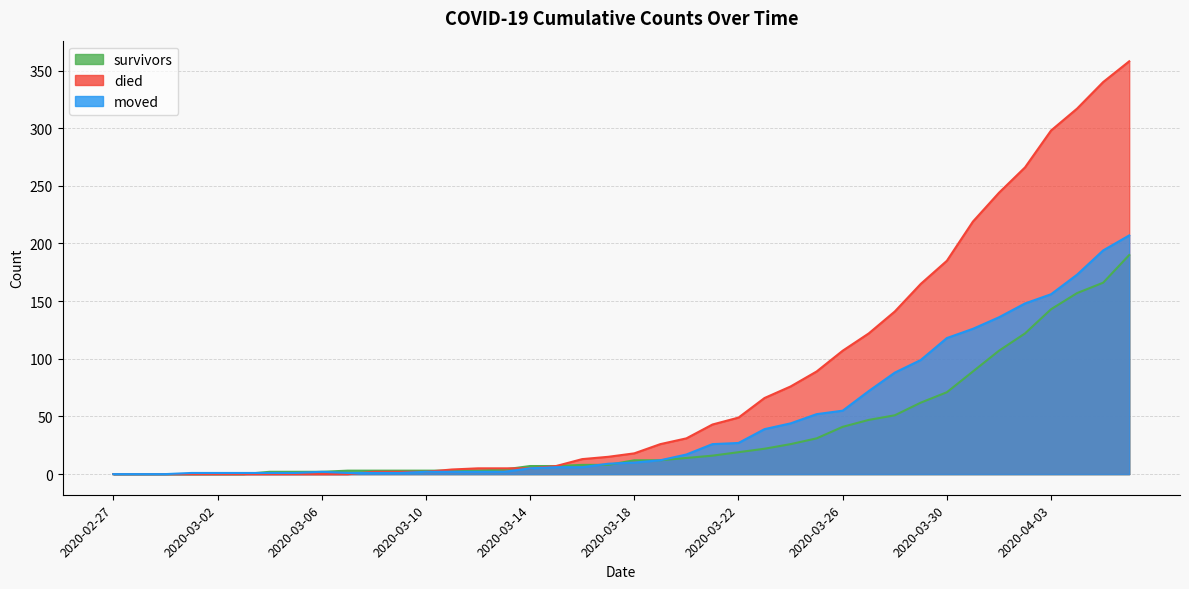

What is the sum of all survivors values?

1456